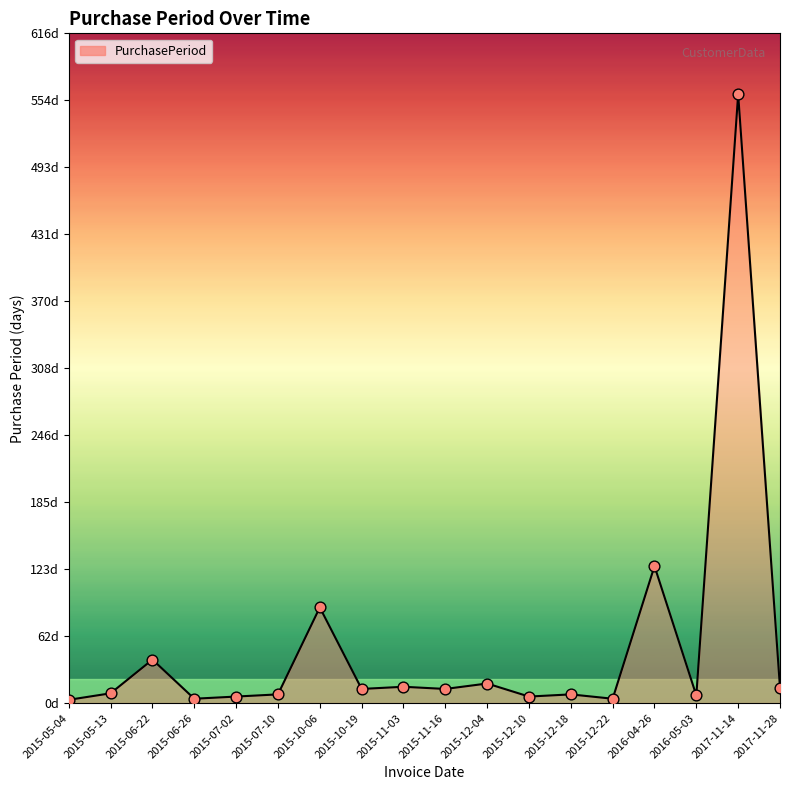

Does the chart have visible grid lines?

No